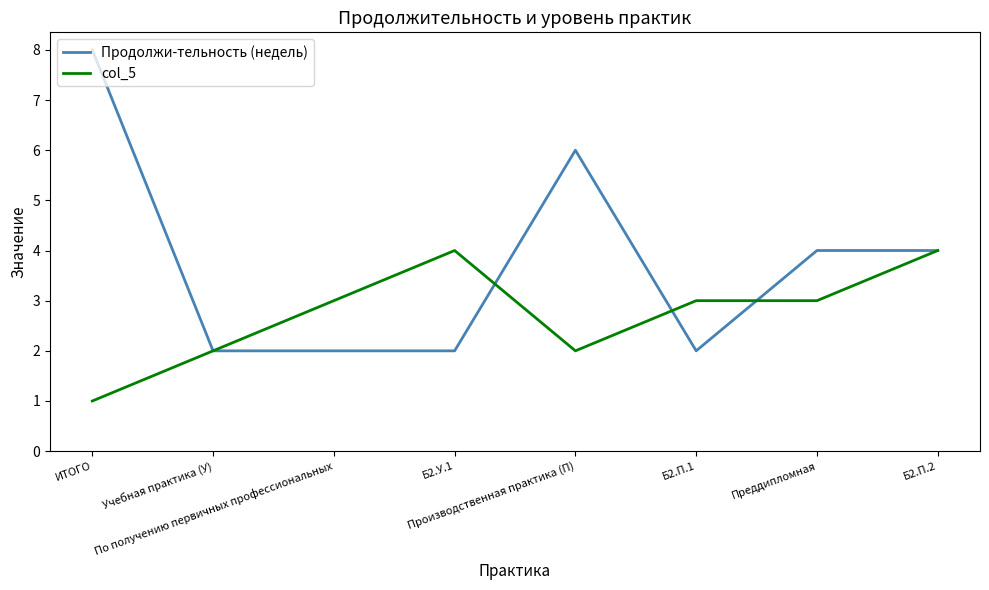

List the series in order of their overall mean, lowest first.

col_5, Продолжи-тельность (недель)